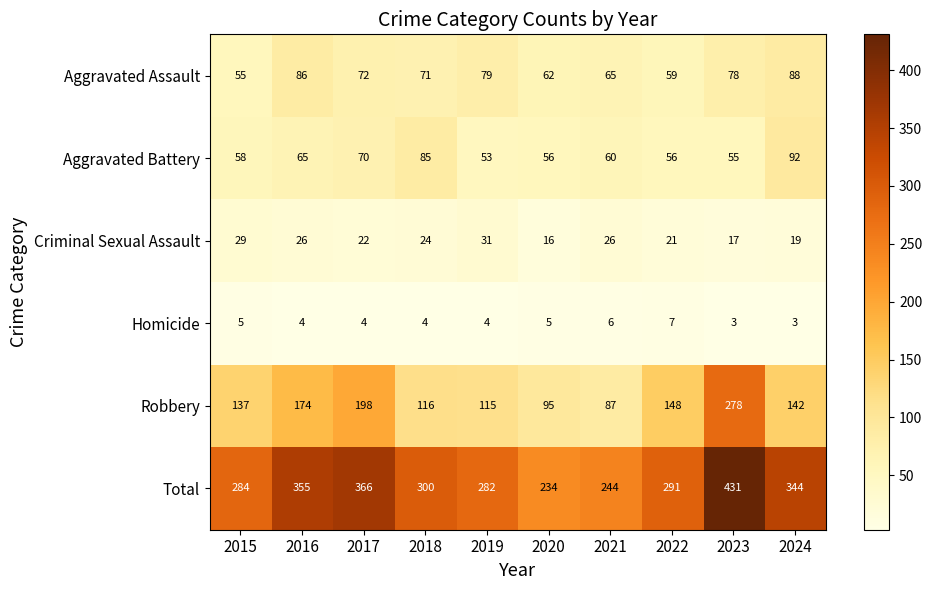

At which label does Aggravated Assault first exceed 72?

2016